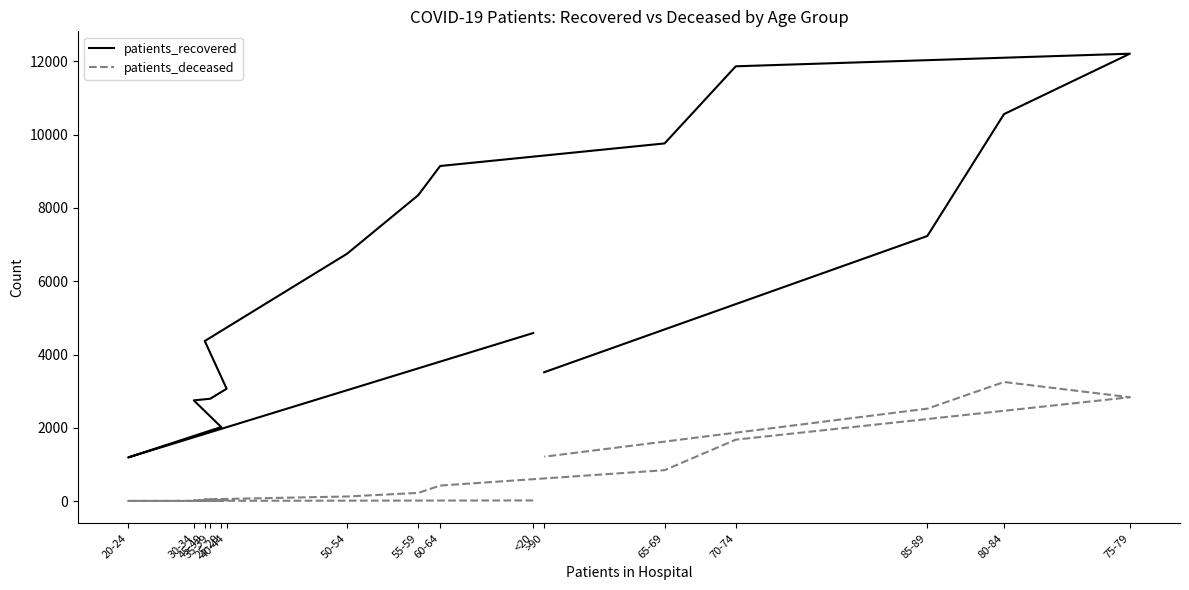

What is the sum of all patients_recovered values?

100166